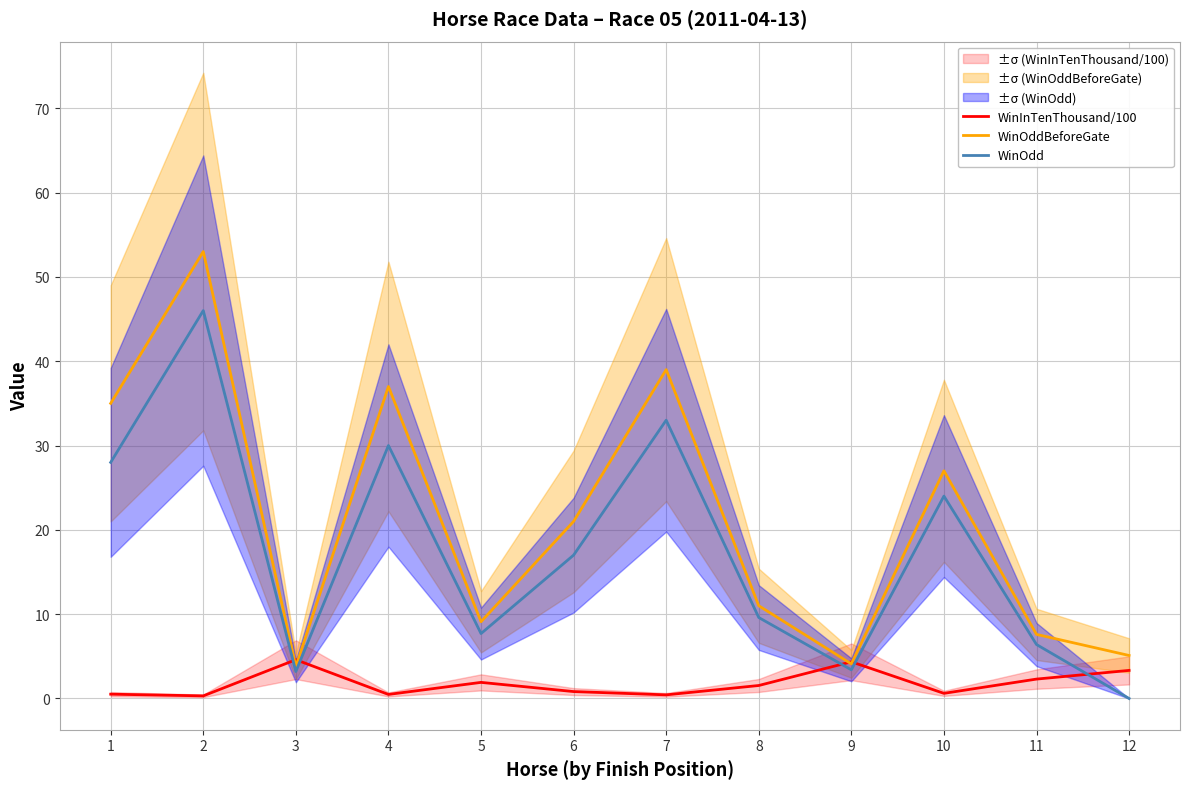

Does the chart display data point markers on the line(s)?

No